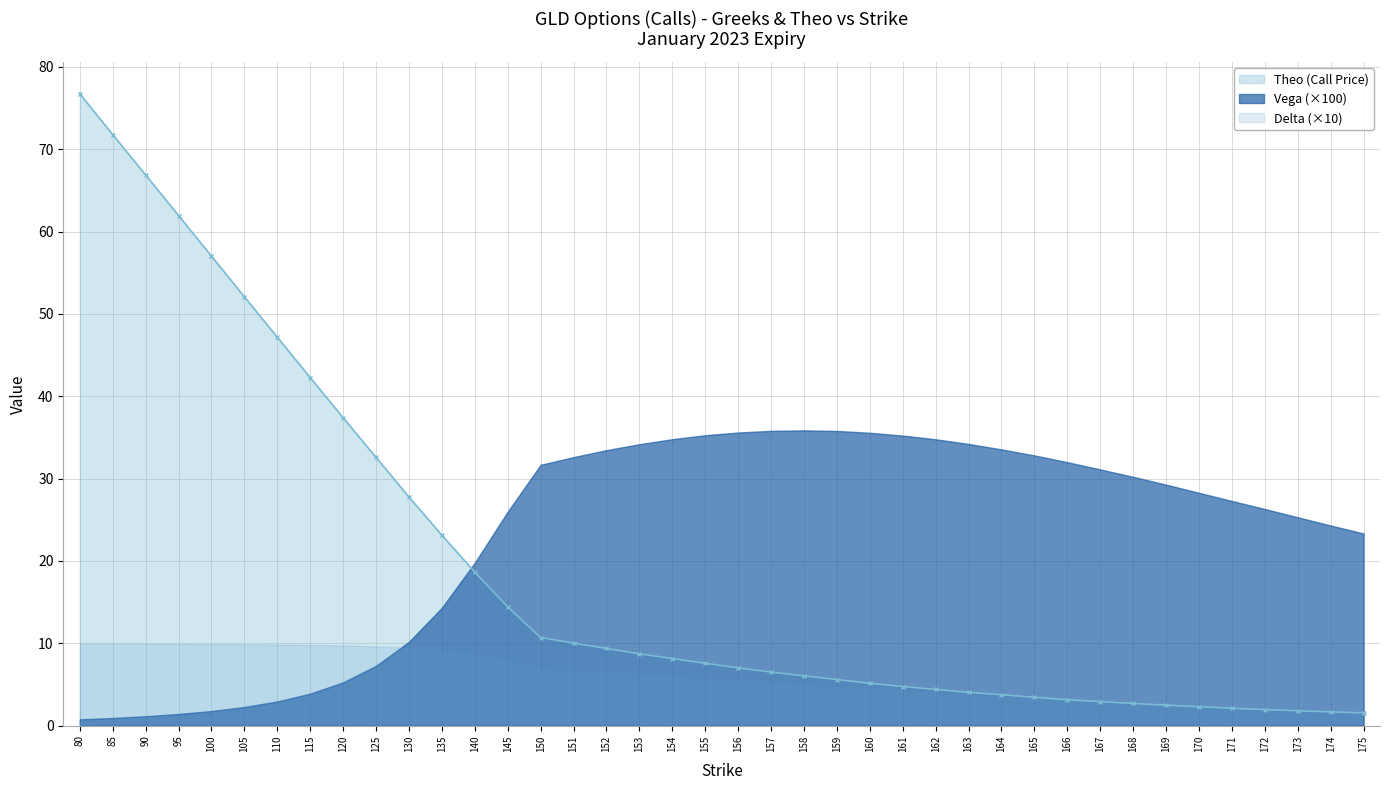

Between 153 and 130, which is larger?

130